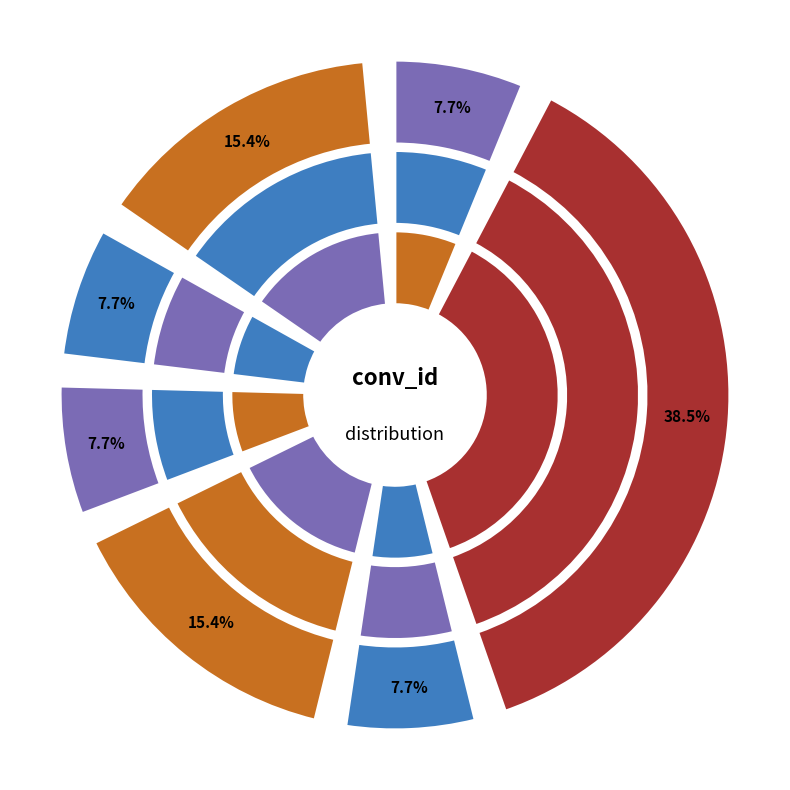

What is the ratio of the value at 7v1enm to the value at 7gip78?

1.0